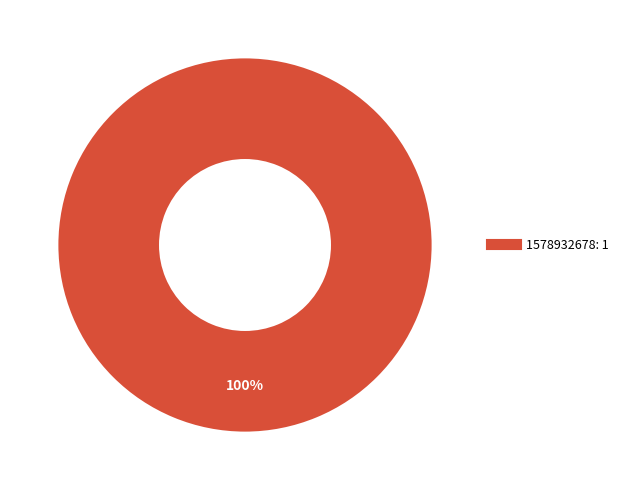

Does any single category account for the majority?

Yes